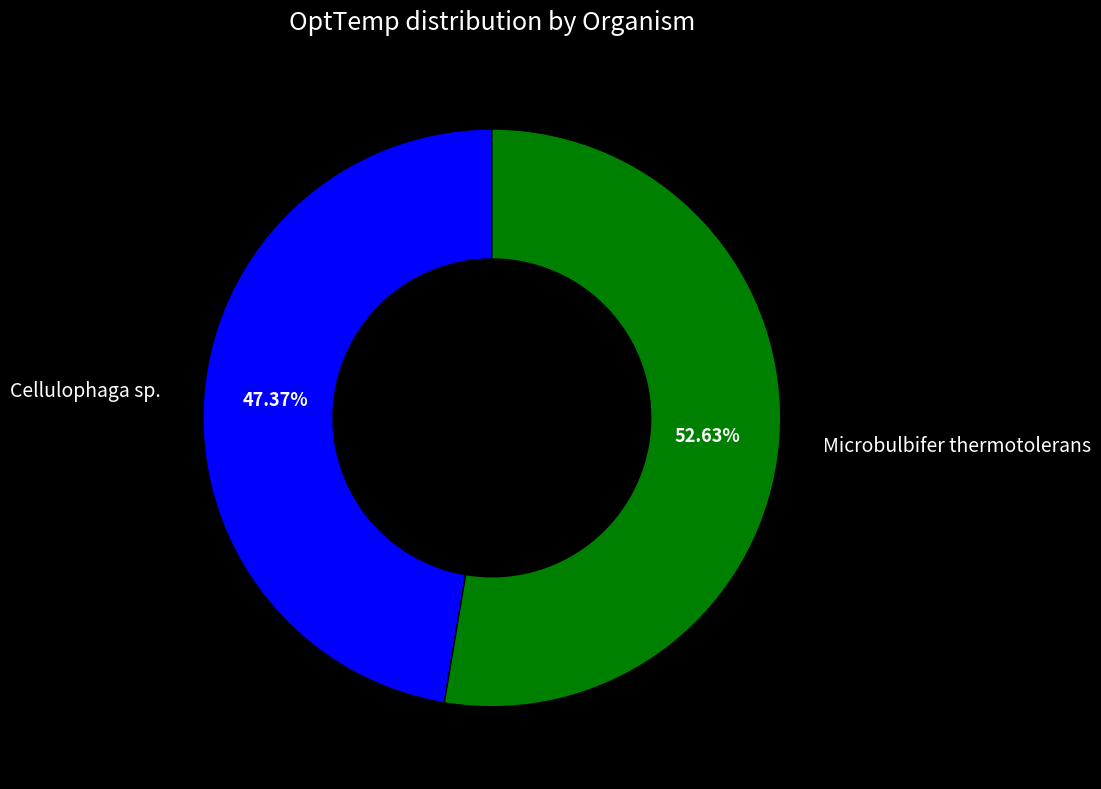

How many segments does this pie chart have?

2